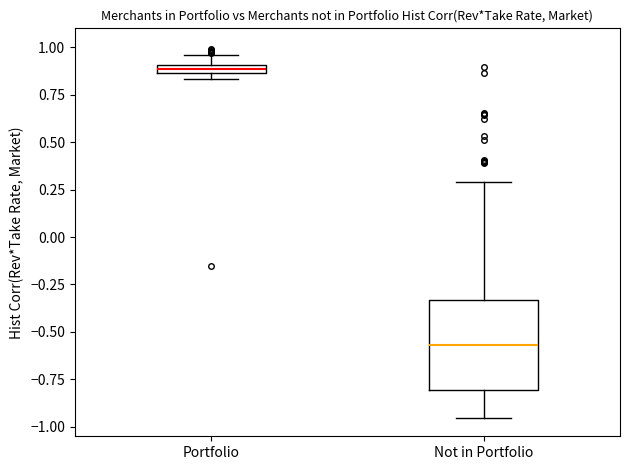

Which box is the tallest, from its lower edge to its upper edge?

Not in Portfolio